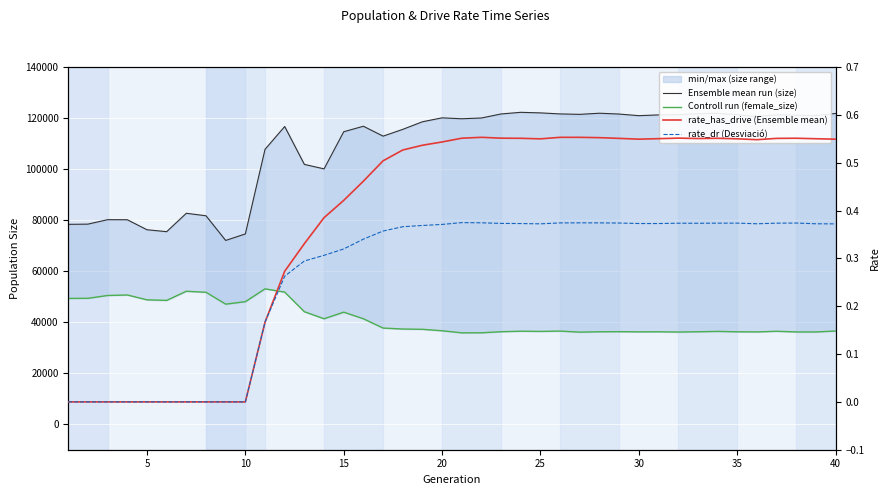

How many series are shown in this chart?

4